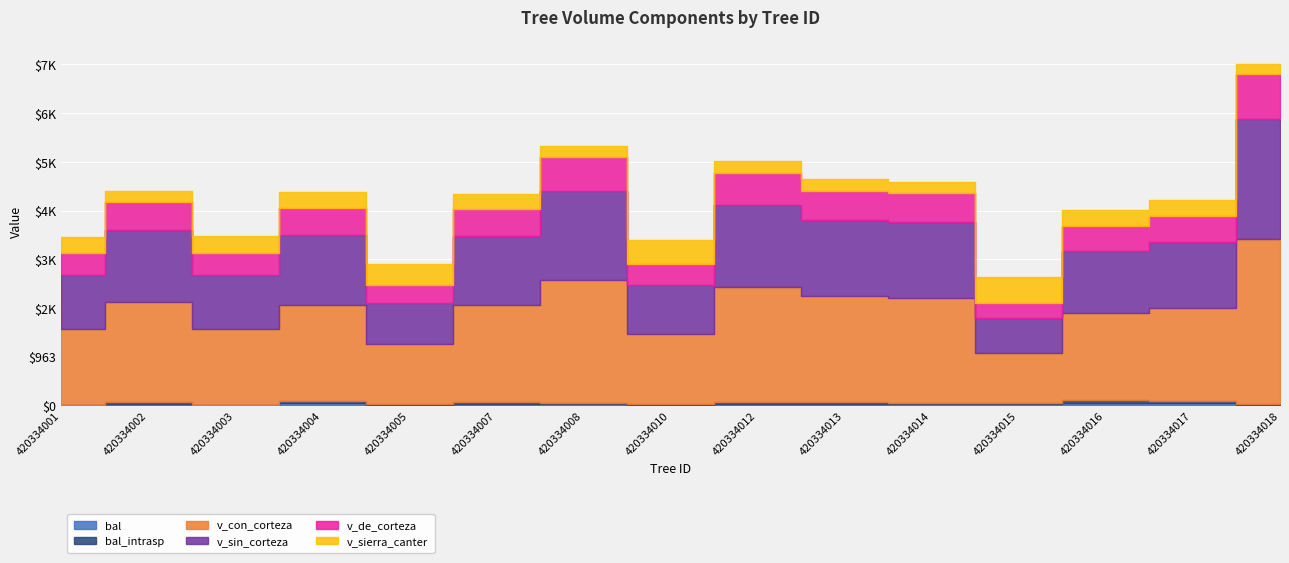

Is the value of v_de_corteza at 420334014 greater than the value of v_sierra_canter at 420334003?

Yes